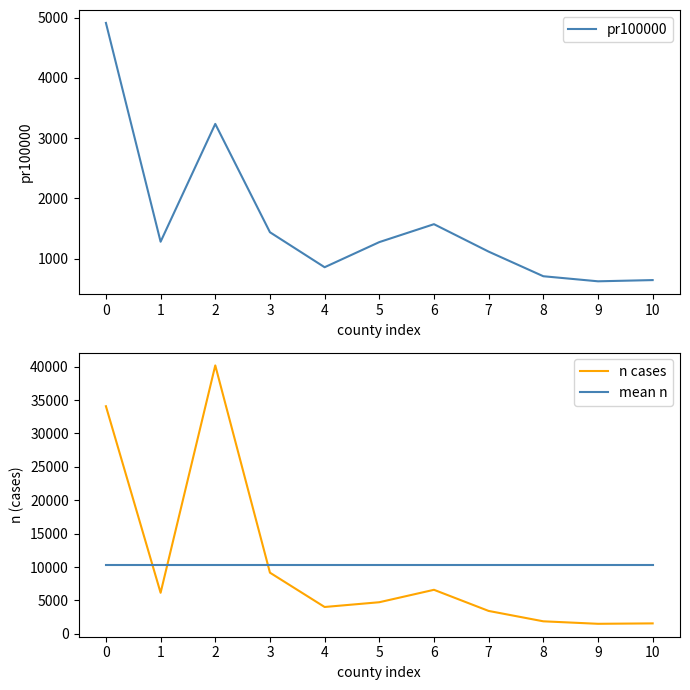

What is the value of the pr100000 point at the 5th from the left?

858.8